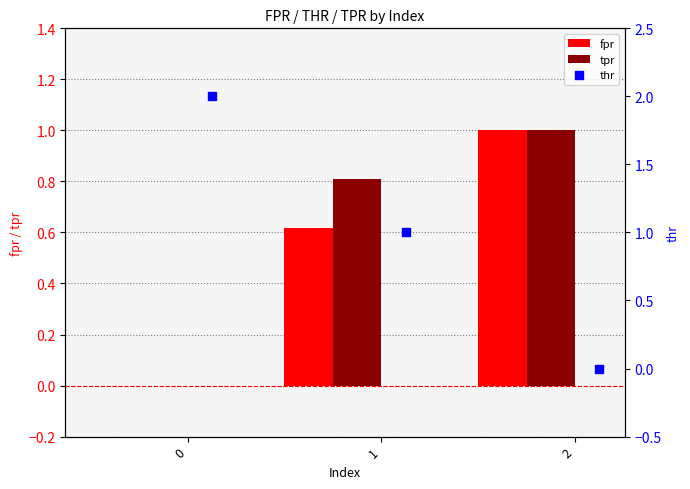

At how many categories does at least one series exceed 0?

3